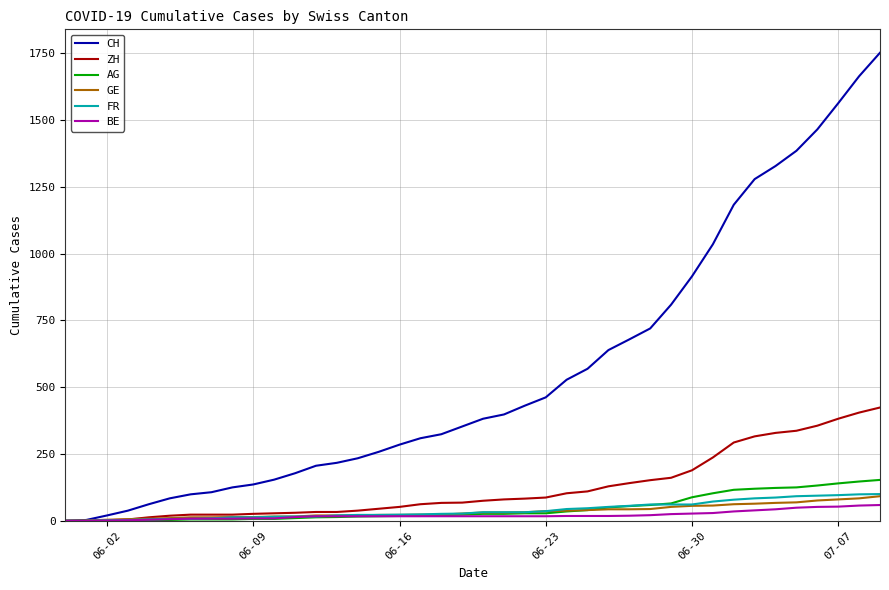

What is the maximum value shown in the chart?

1752